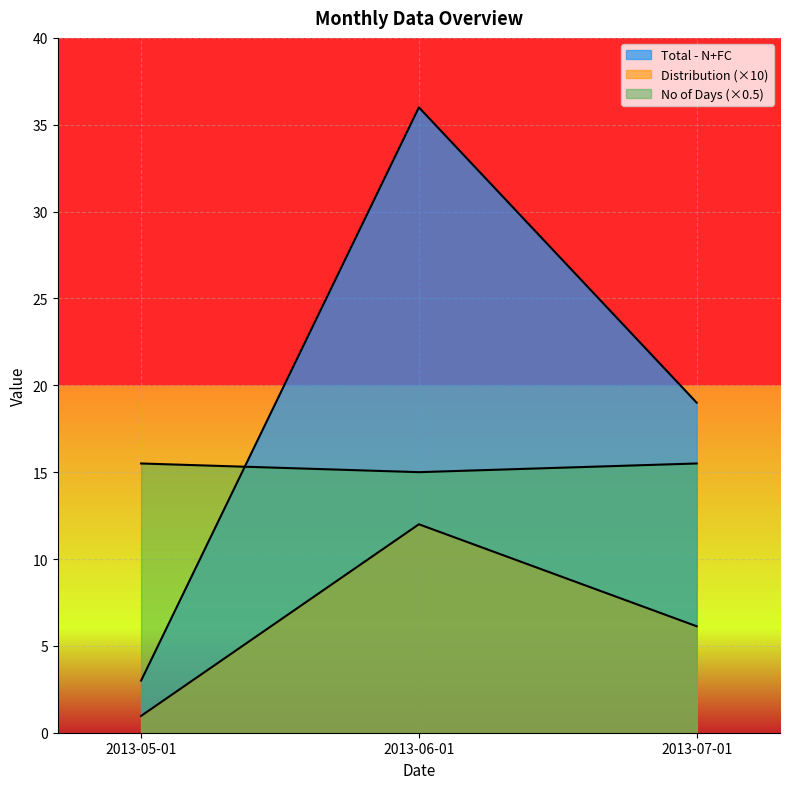

The Total - N+FC series shows 52.0 at 2013-06-01. True or false?

False